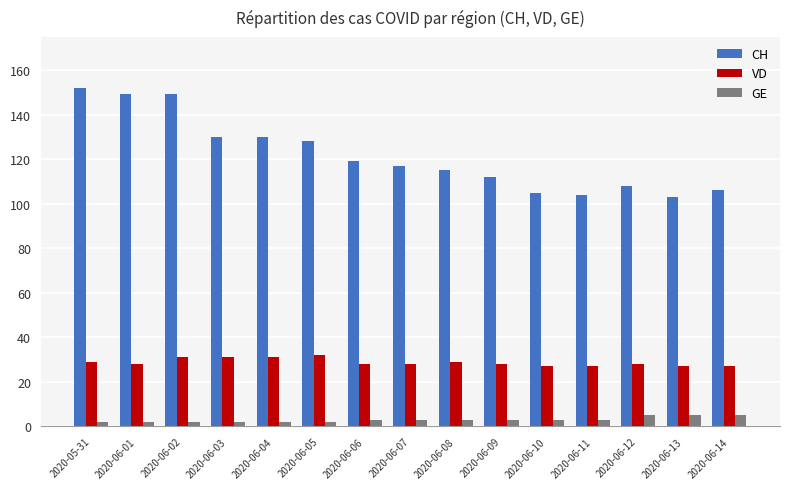

What is the lowest value of the VD series?

27